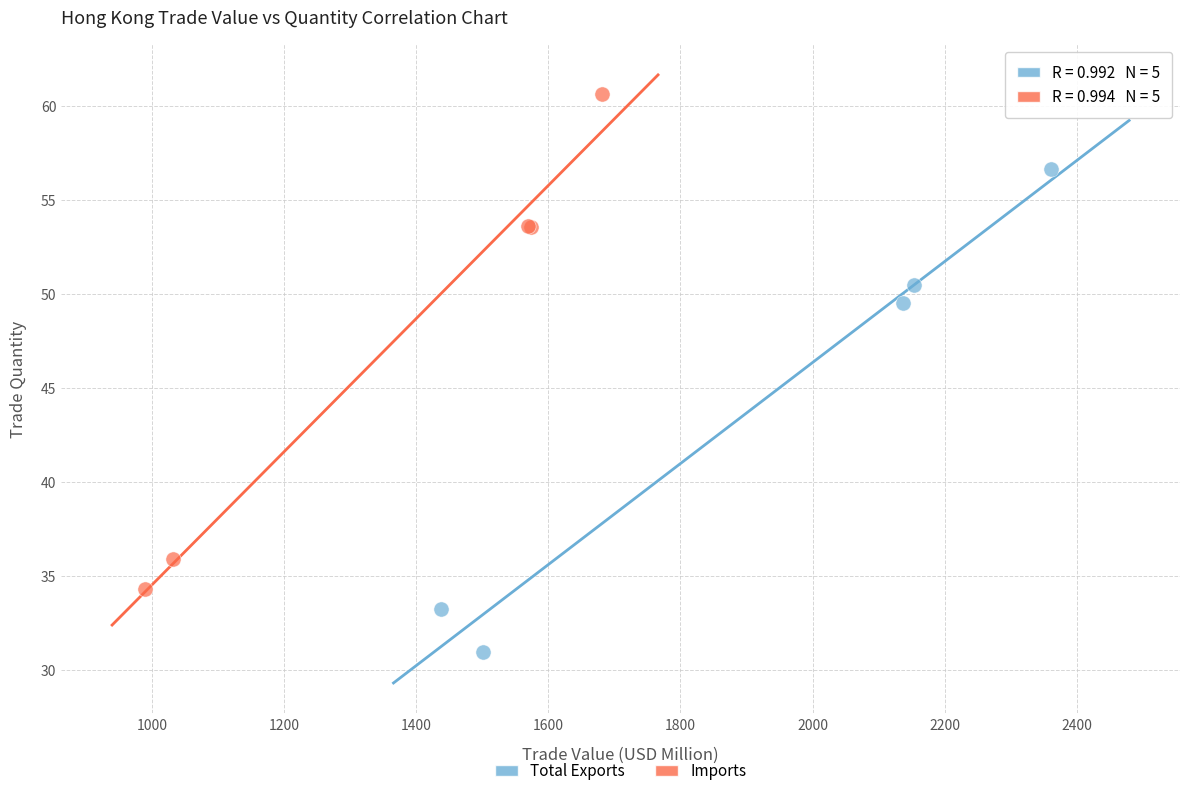

Which series reaches the maximum Y coordinate?

Imports